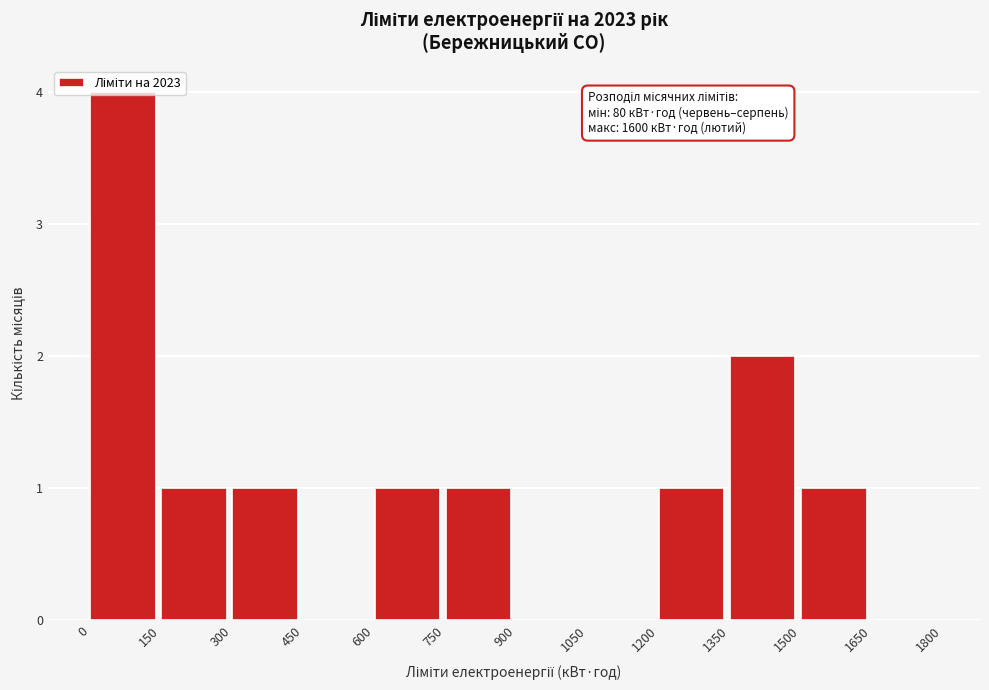

Over which range of the x-axis is the bar tallest?

0 to 150